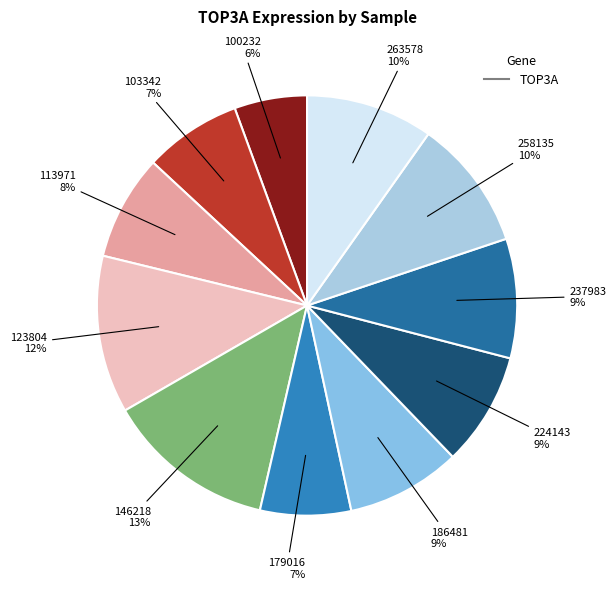

Count the number of slices in the pie.

11